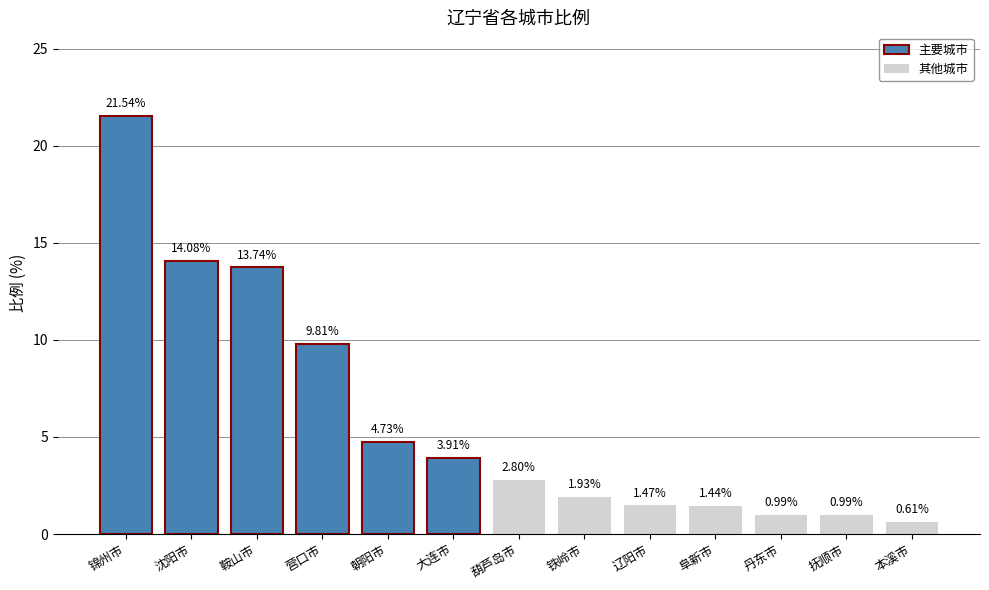

Approximately how many times larger is the value at 锦州市 compared to 辽阳市?

14.7